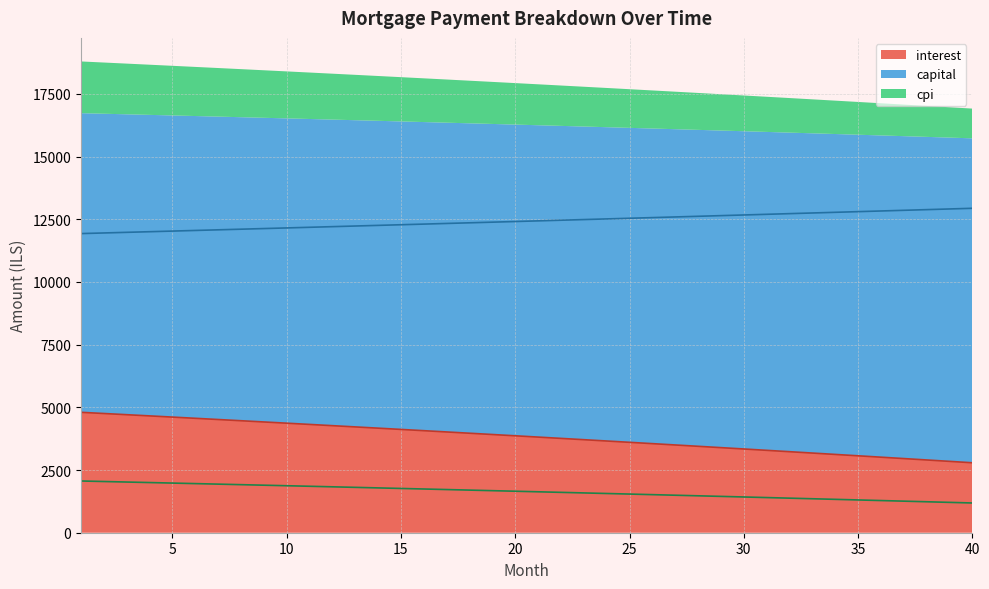

What is the value of the interest point at the 1st from the left?

4801.6